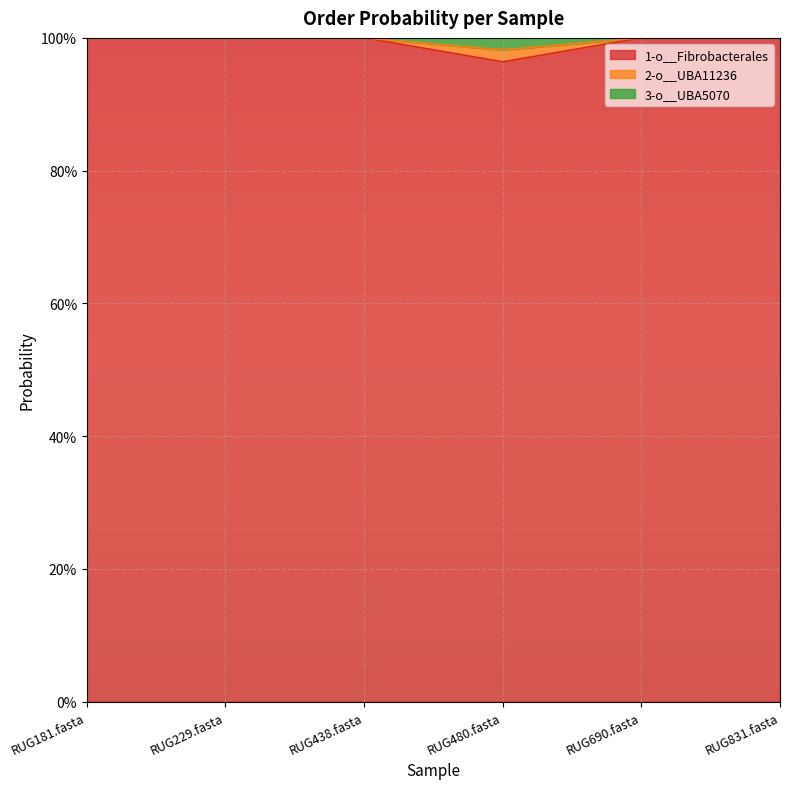

Between RUG229.fasta and RUG690.fasta, which series saw the biggest shift?

1-o__Fibrobacterales